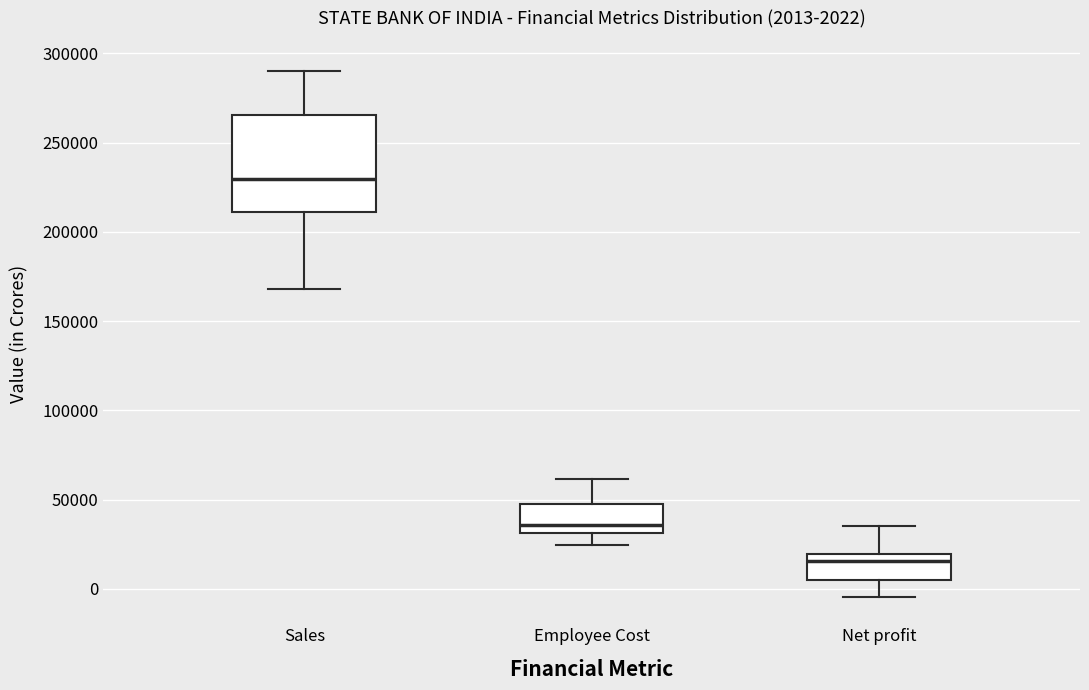

Which box has the lowest median line?

Net profit